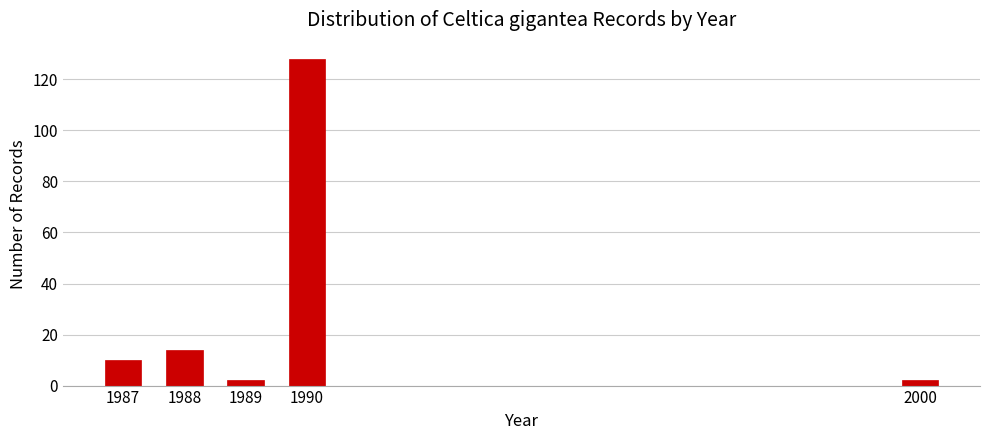

Reading left to right, list all the values displayed in this chart.

10	14	2	128	2